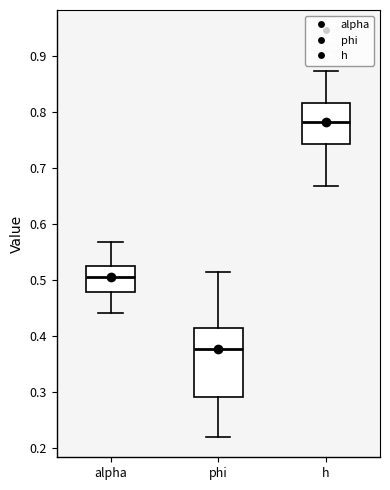

Where is the upper edge of the box for phi on the y-axis? The values are not printed on the chart, so give them approximately, as read against the axis.

0.41